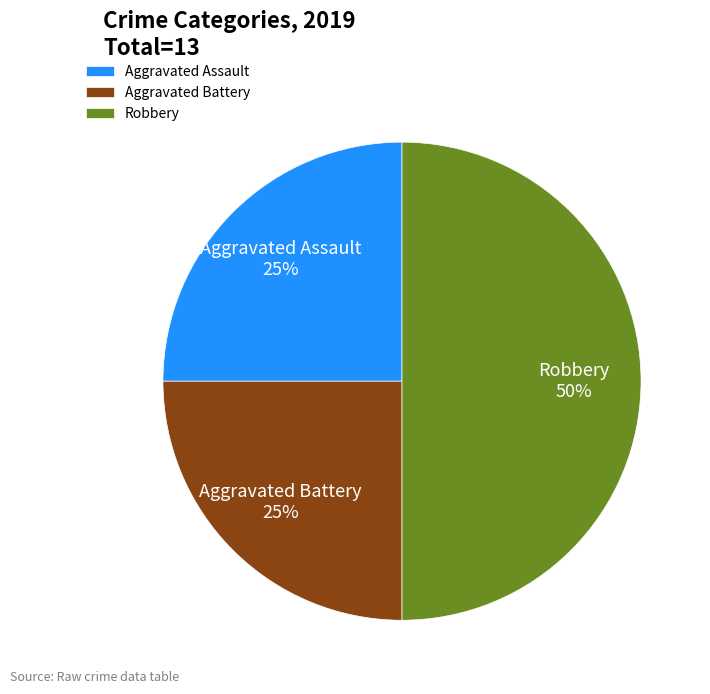

Is it true that Aggravated Assault is 25% of the pie?

True